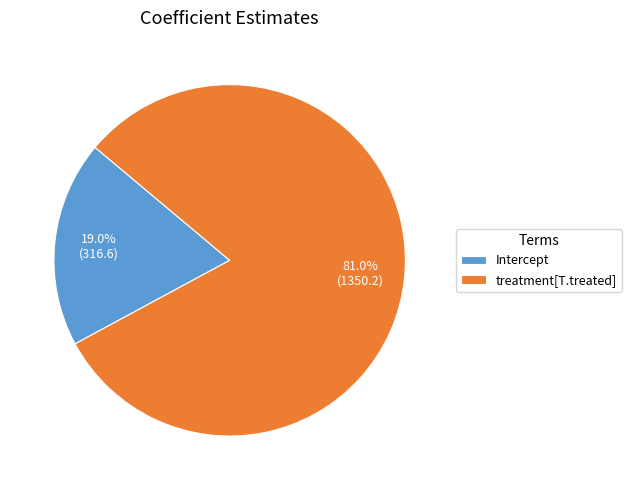

What percentage is the Intercept slice, to the nearest percent?

19%